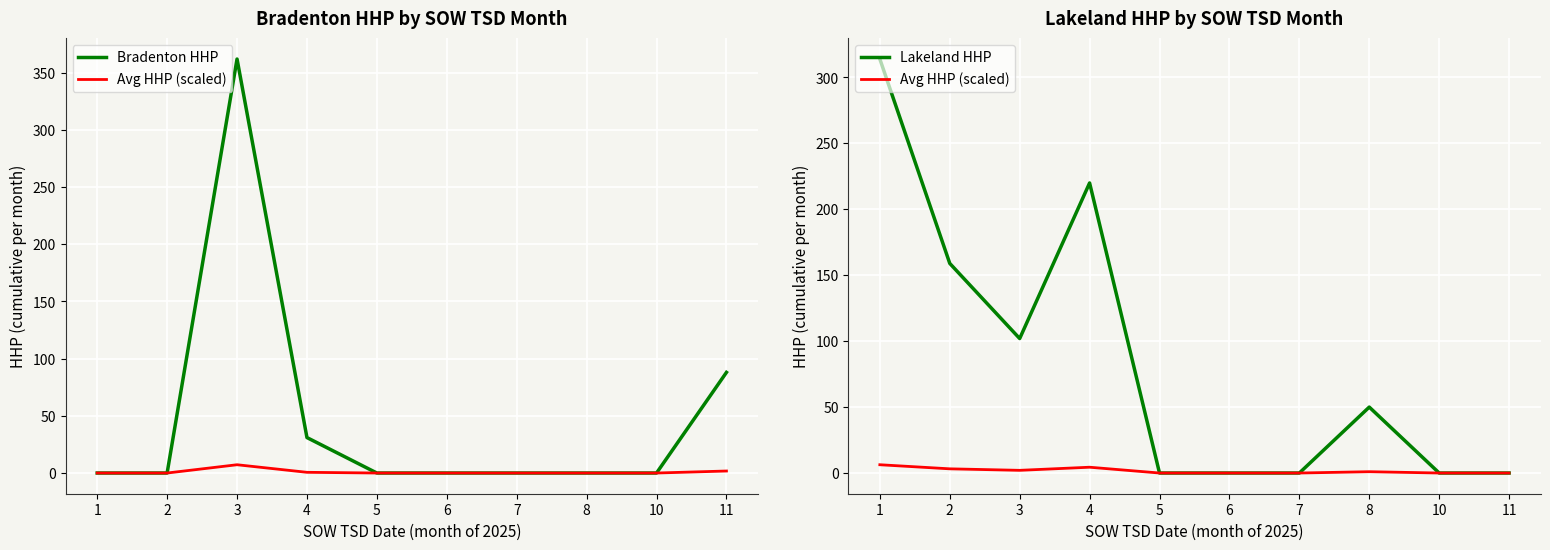

At which label is Lakeland HHP closest to 157?

2